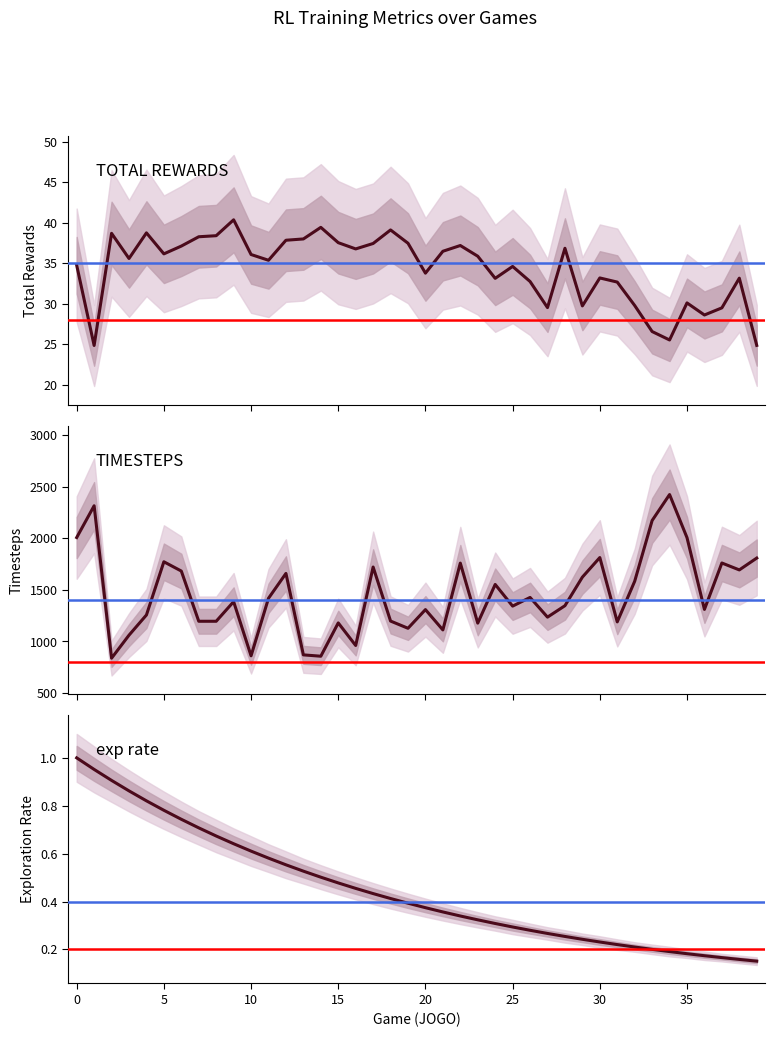

At how many categories does at least one series exceed 1028?

35